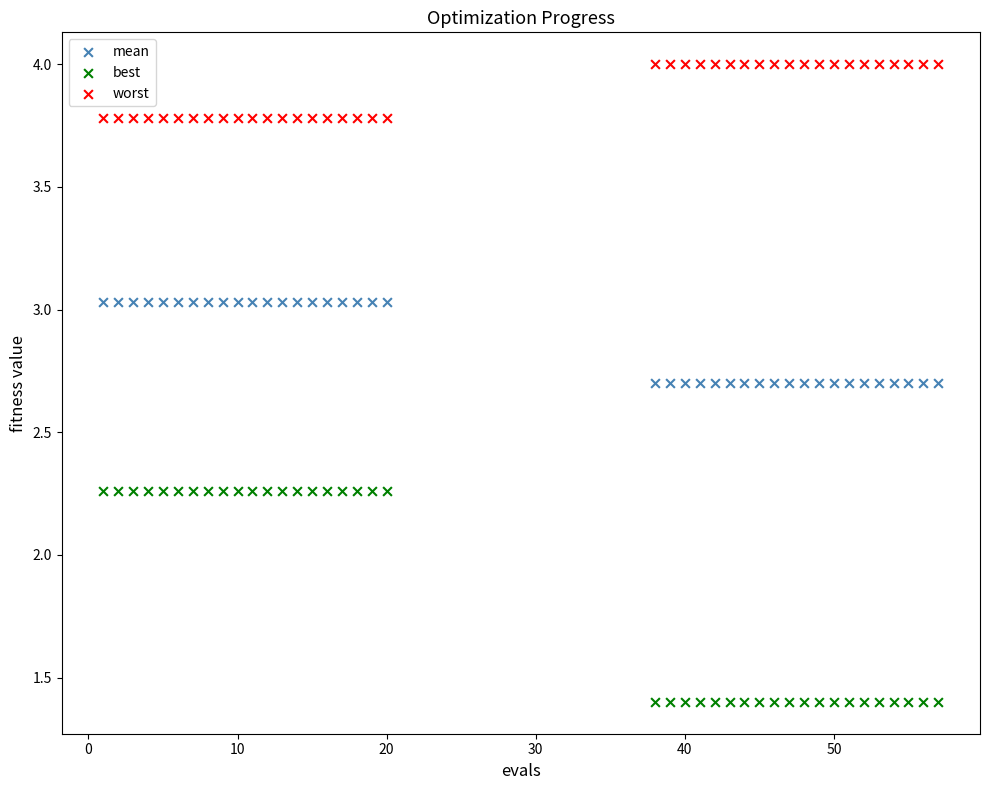

What are all the series names shown in the legend?

mean, best, worst